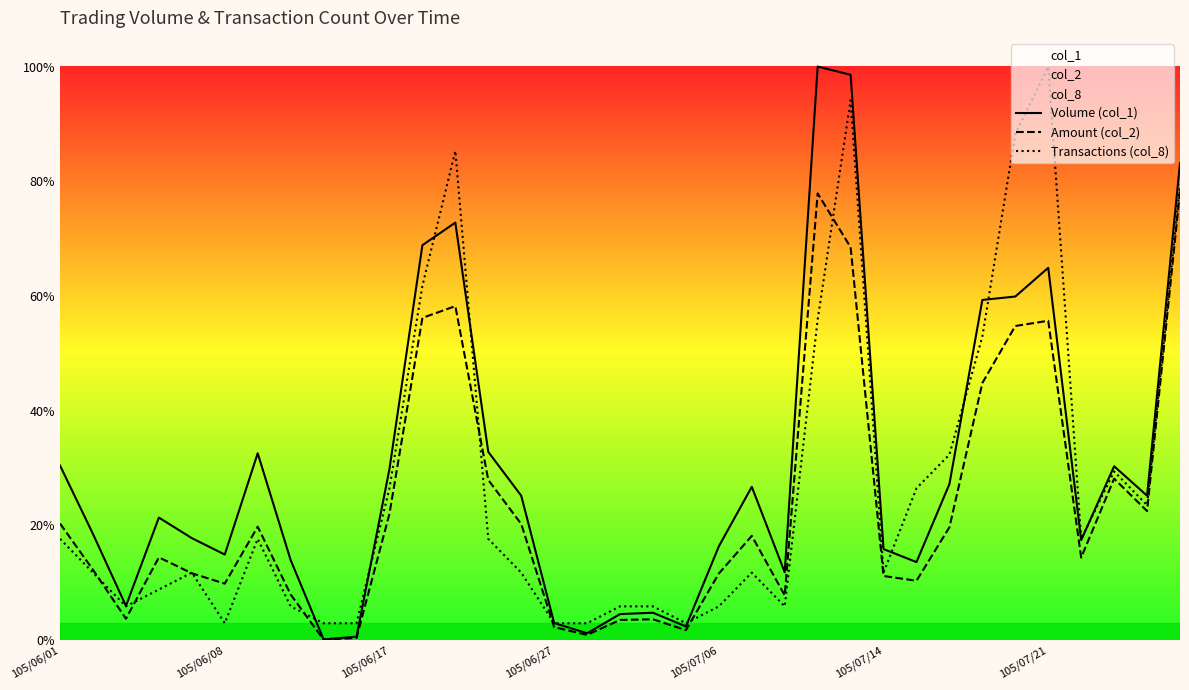

How many data points does each series have?

35